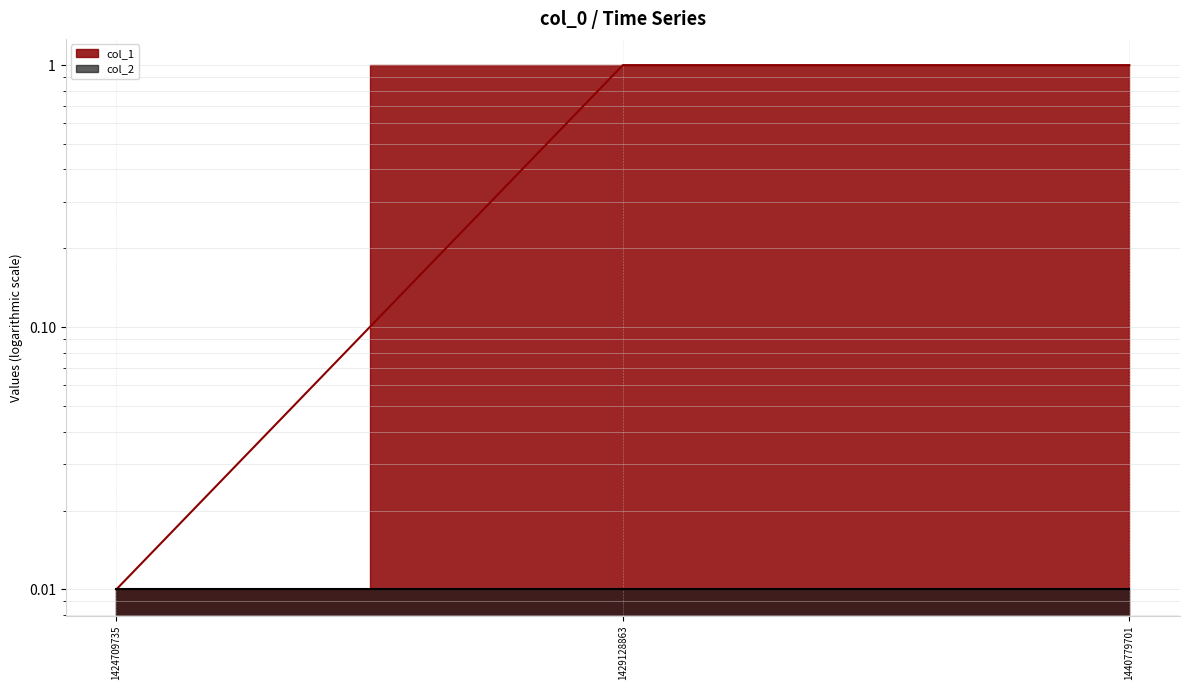

What is the difference between the values at 1440779701 and 1424709735?

1.0